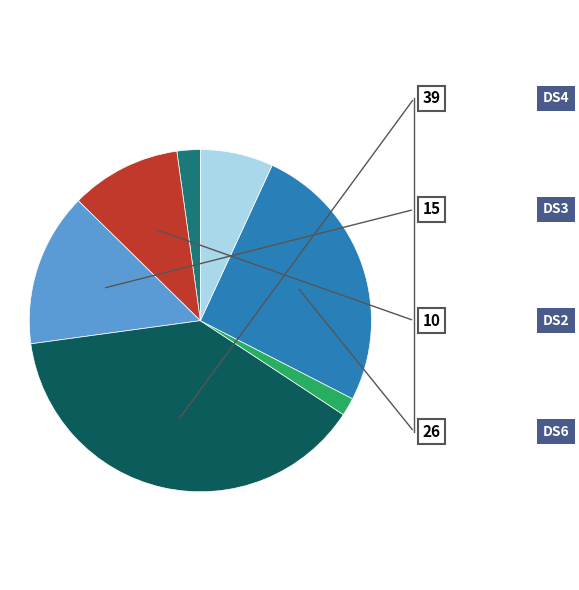

Does any single category account for the majority?

No